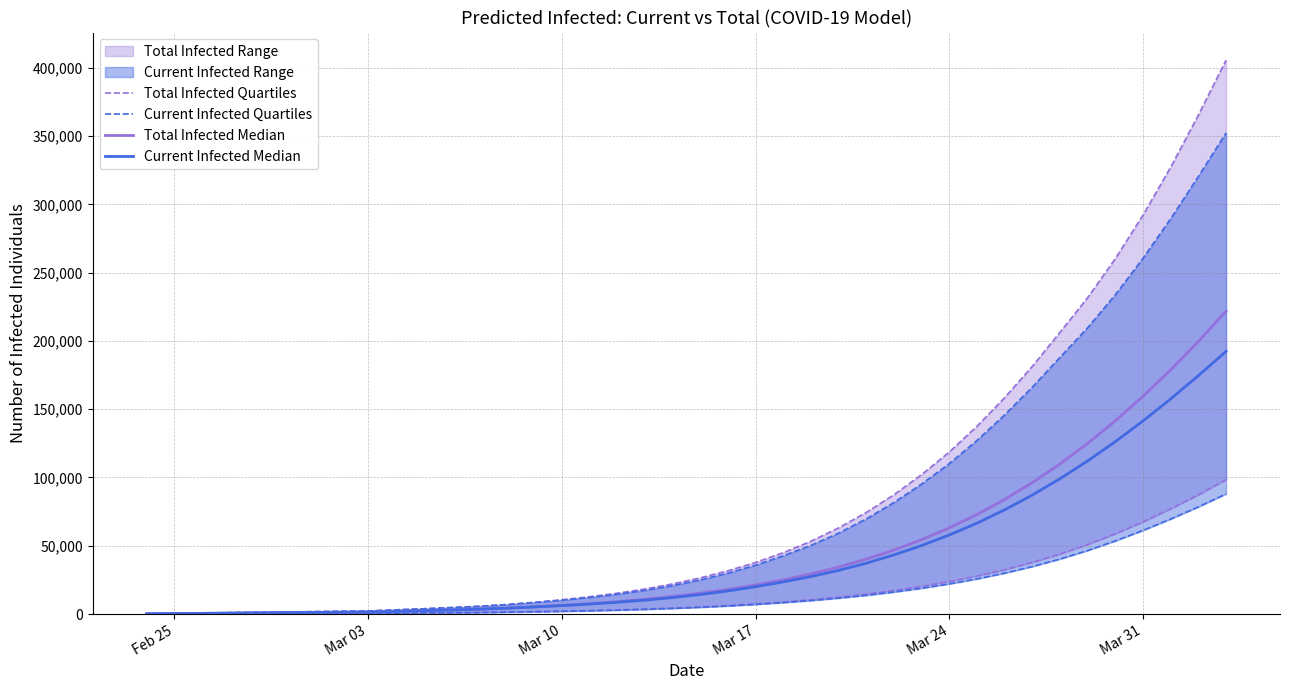

How many lines are shown in the chart?

4